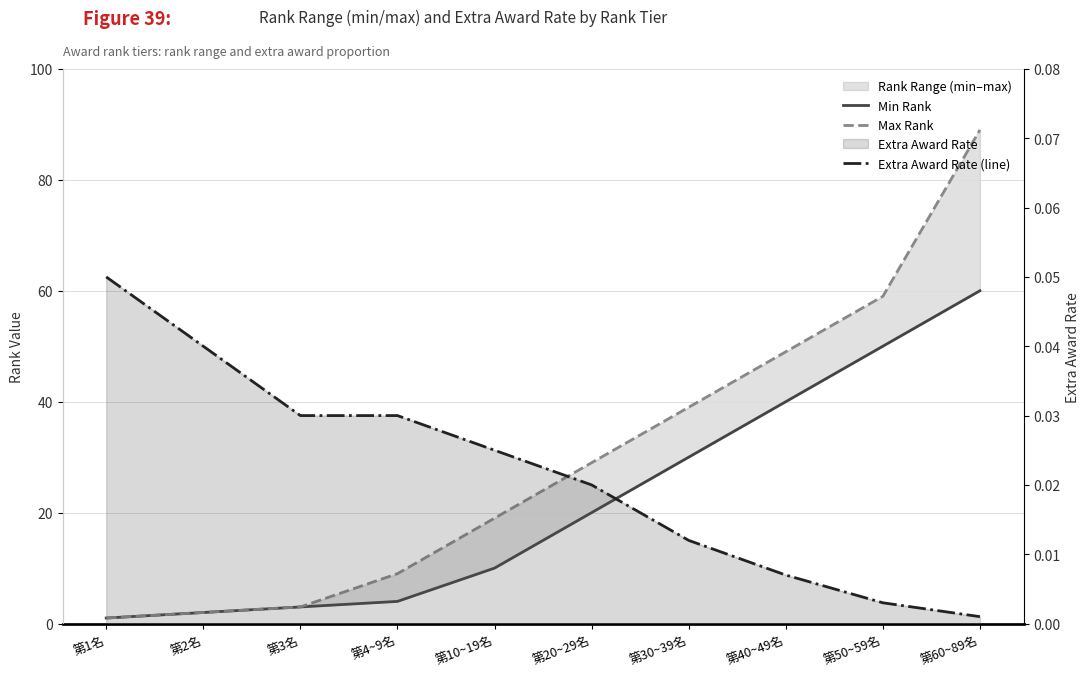

What is the difference between the second highest and second lowest values in the Max Rank series?

57.0